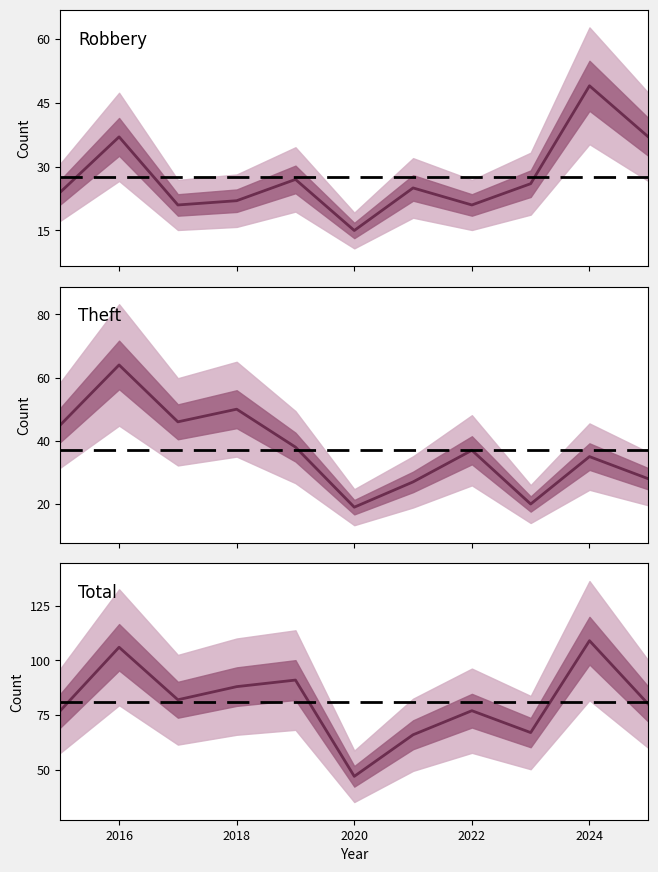

Is it true that Total equals 109 at 2024?

True